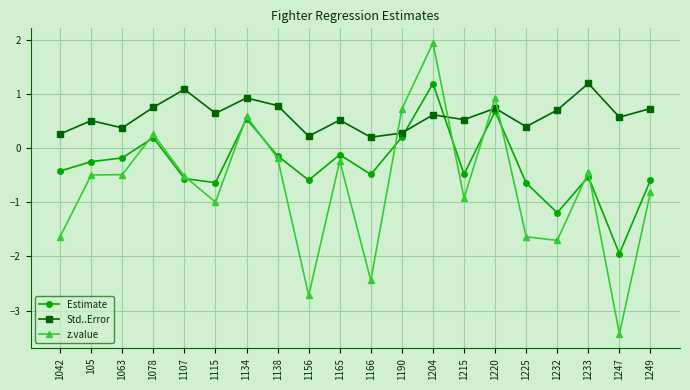

How many distinct data groups are displayed?

3